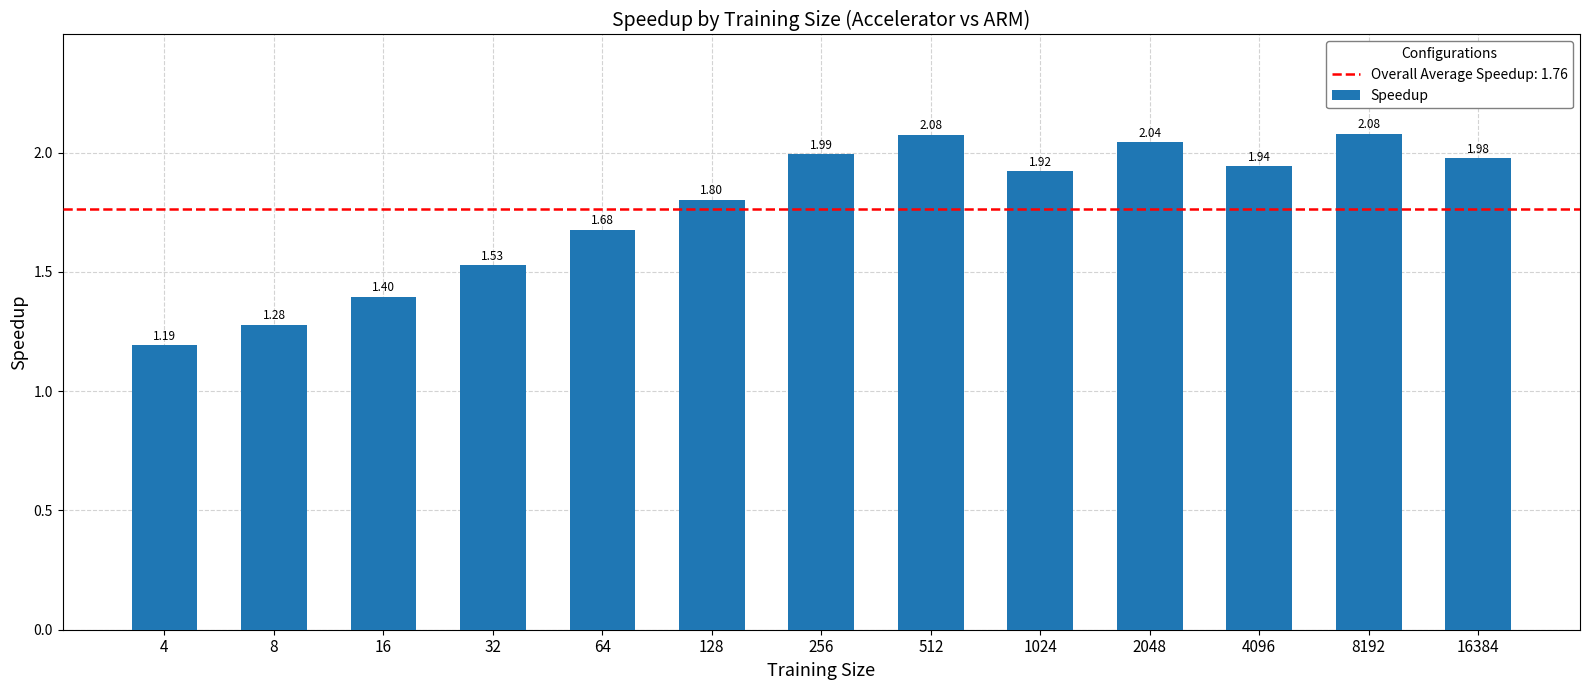

What is the sum of the values at 4096 and 256?

3.9